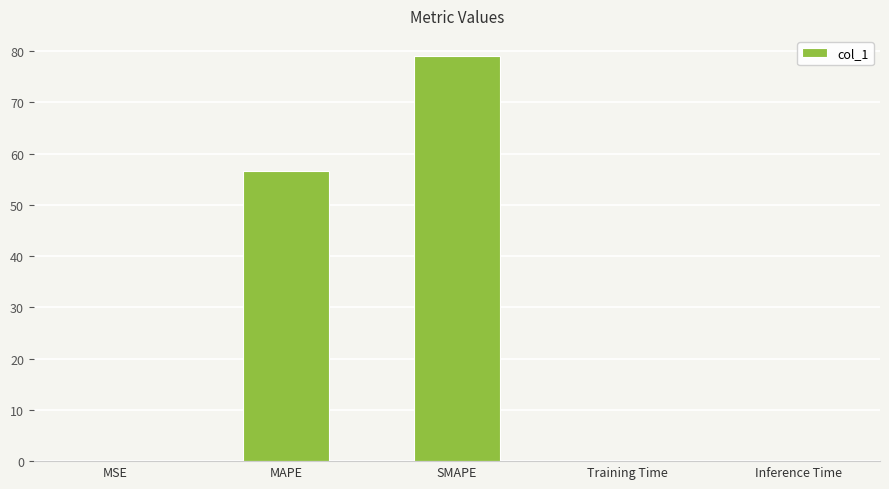

What is the sum of all values?

136.0